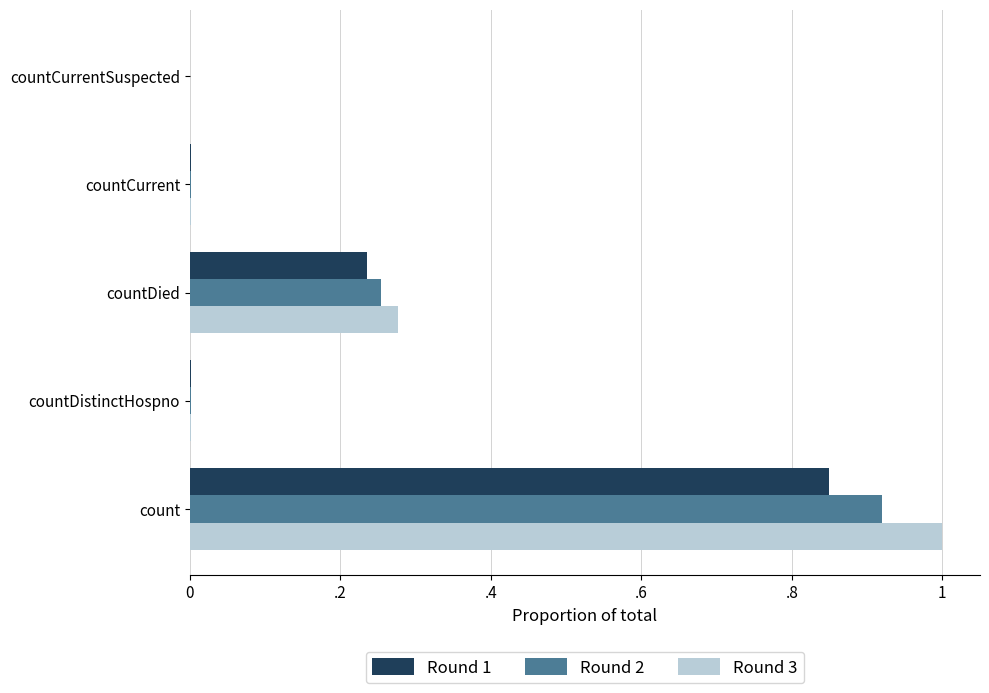

What are all the series names shown in the legend?

Round 1, Round 2, Round 3